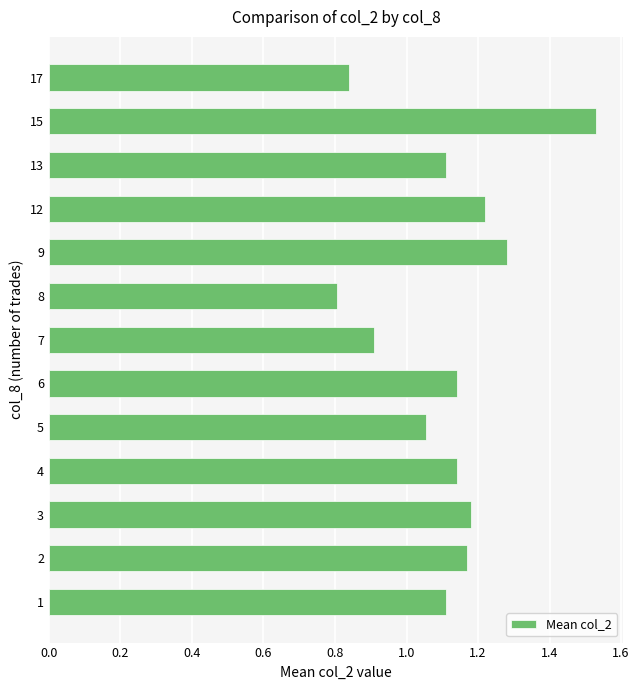

Count the number of values greater than 1.

10